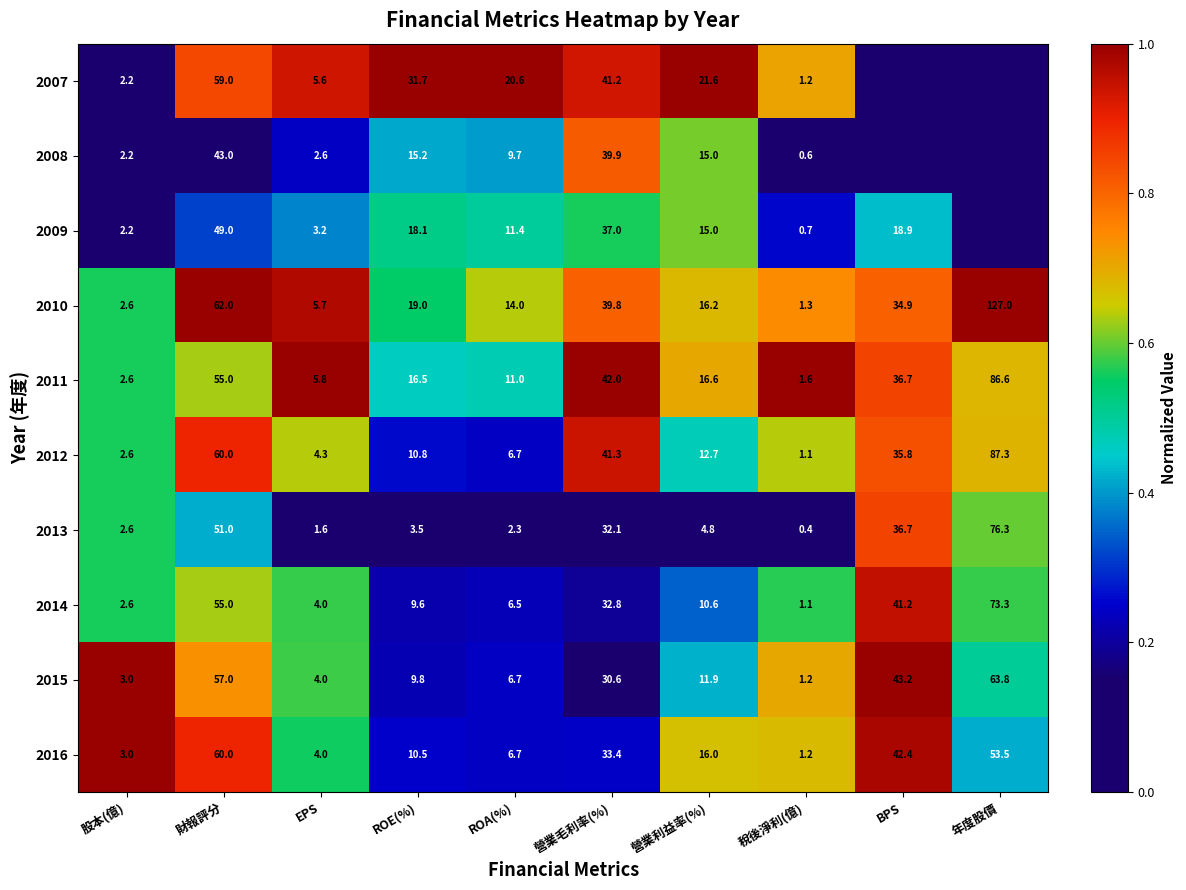

Where is 2011 nearest to the value 44?

營業毛利率(%)